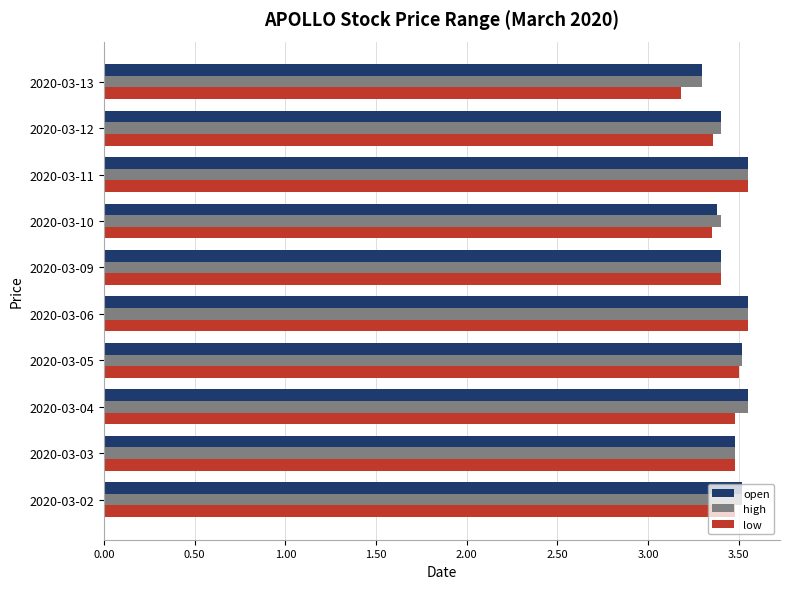

What is the difference between the maximum and second lowest values in the low series?

0.2